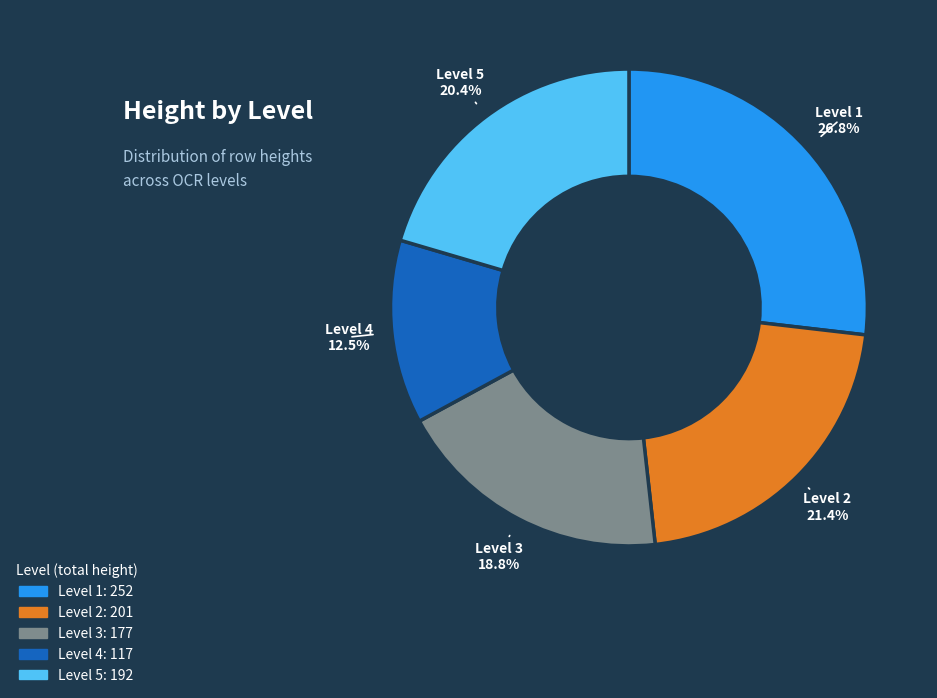

Is there any slice that represents more than half of the pie?

No